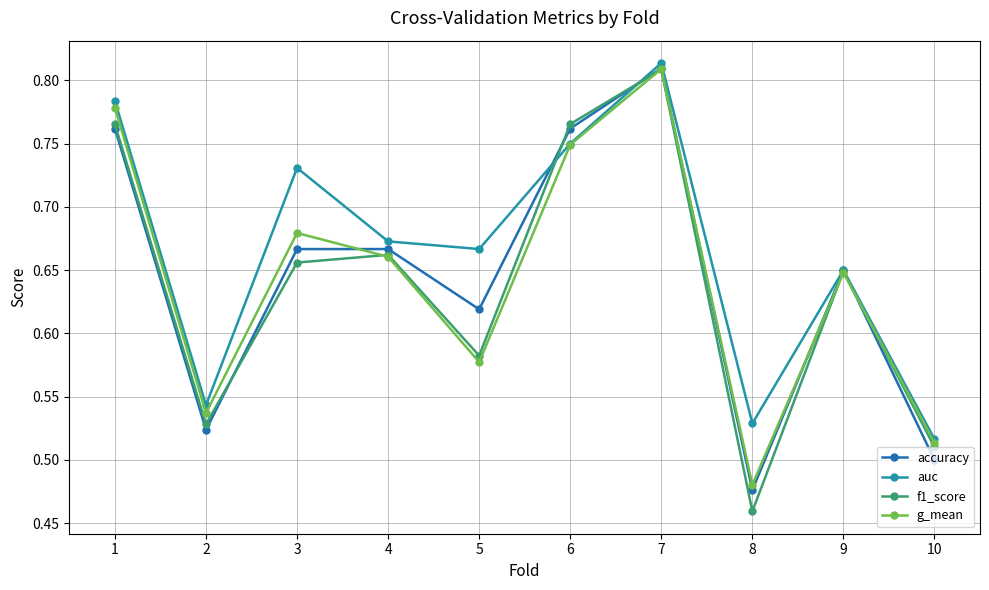

The accuracy series shows 0.1 at 5. True or false?

False